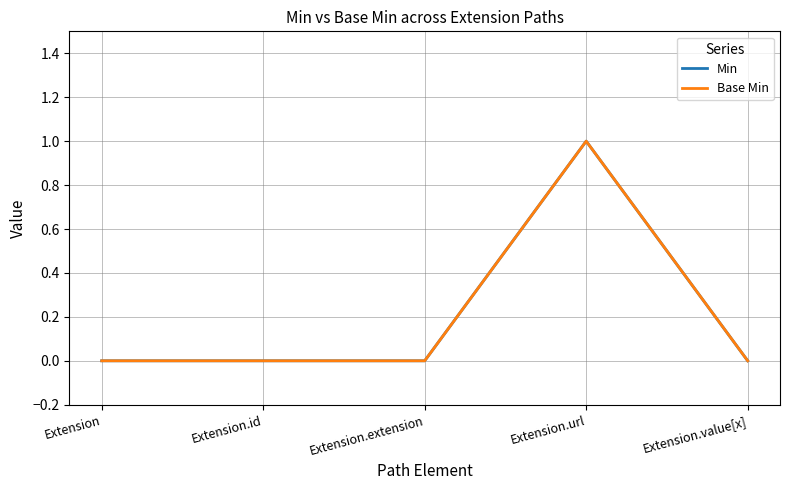

Does the chart have visible grid lines?

Yes